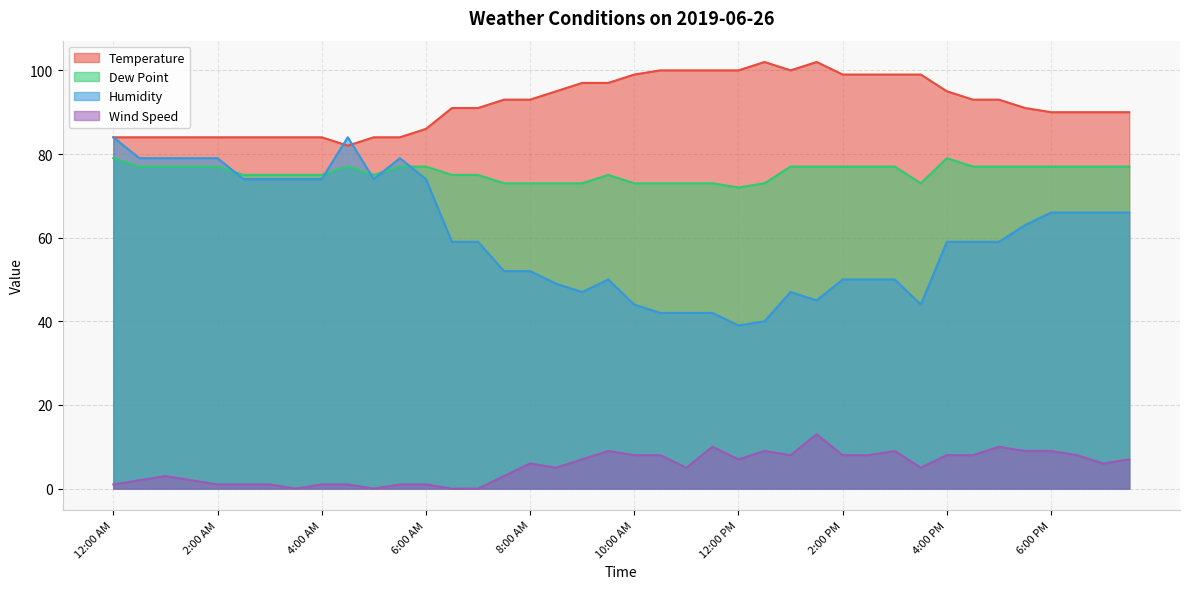

Rank the series by their maximum value, from lowest to highest.

Wind Speed, Dew Point, Humidity, Temperature